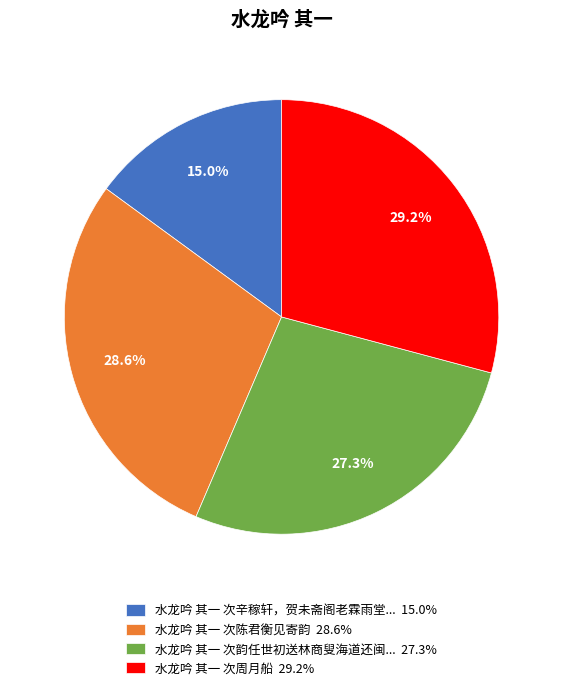

How many segments does this pie chart have?

4